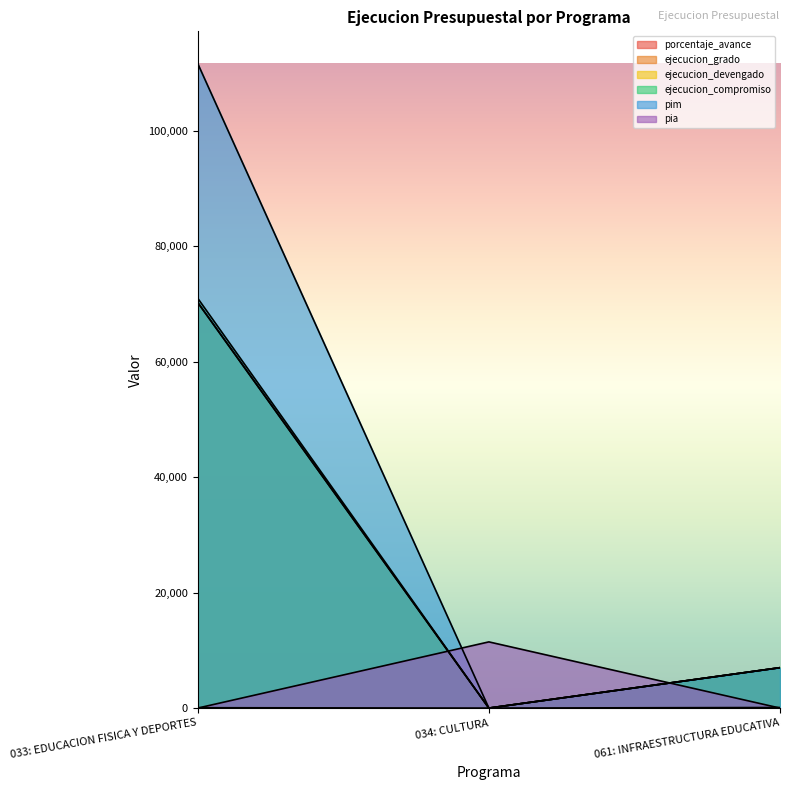

What is the difference between the highest and lowest values at 061: INFRAESTRUCTURA EDUCATIVA?

7000